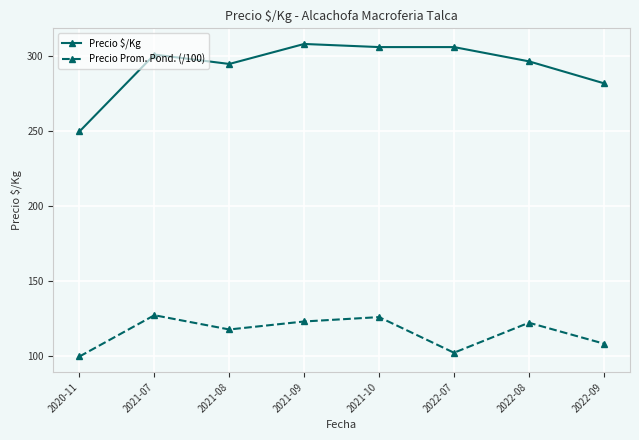

True or false: Precio $/Kg has a value of 306.2 at 2022-07.

True